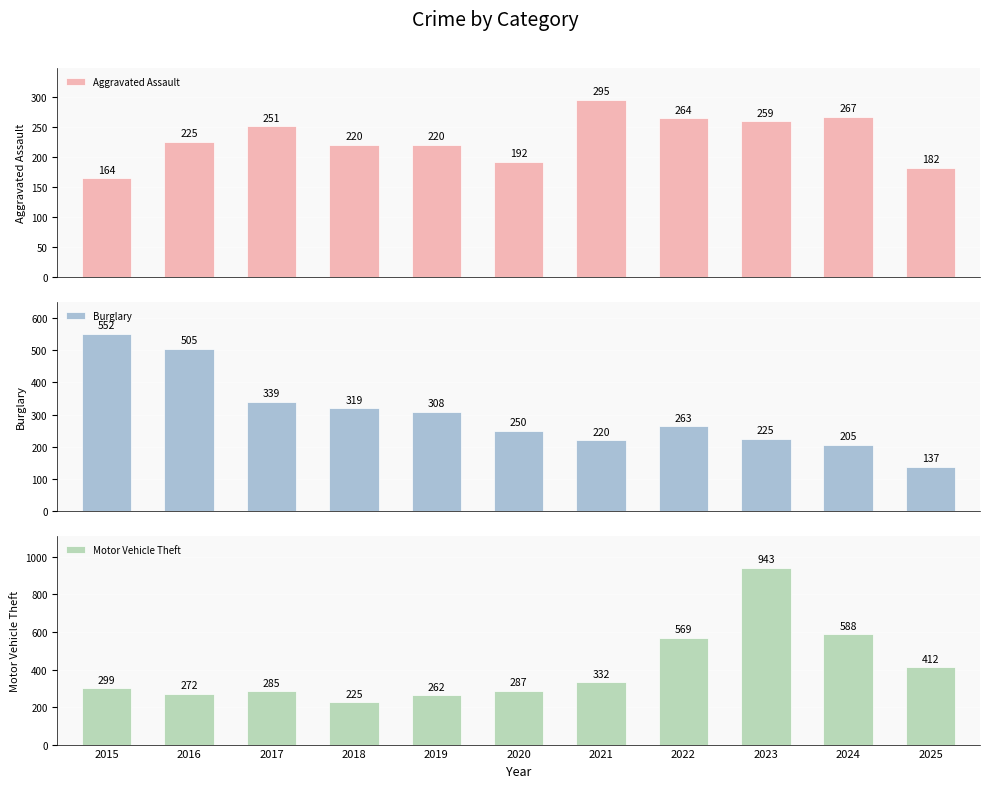

How many values in the Aggravated Assault series exceed 225?

5